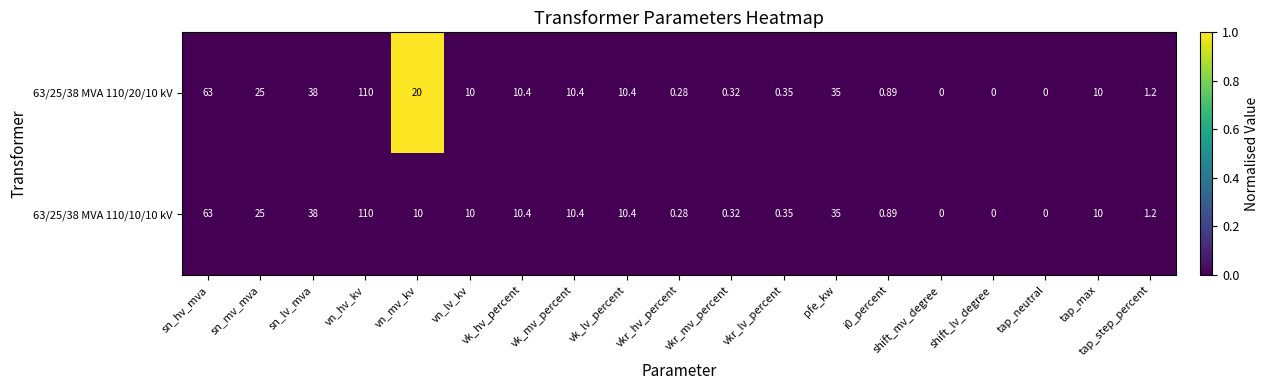

Is the value of 63/25/38 MVA 110/10/10 kV at tap_max greater than the value of 63/25/38 MVA 110/20/10 kV at vk_hv_percent?

No